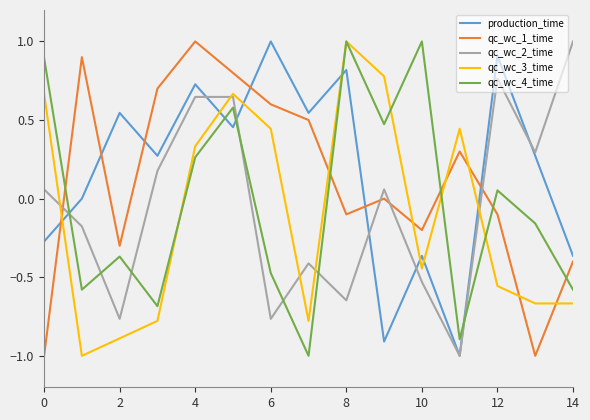

What is the greatest value displayed?

1.0